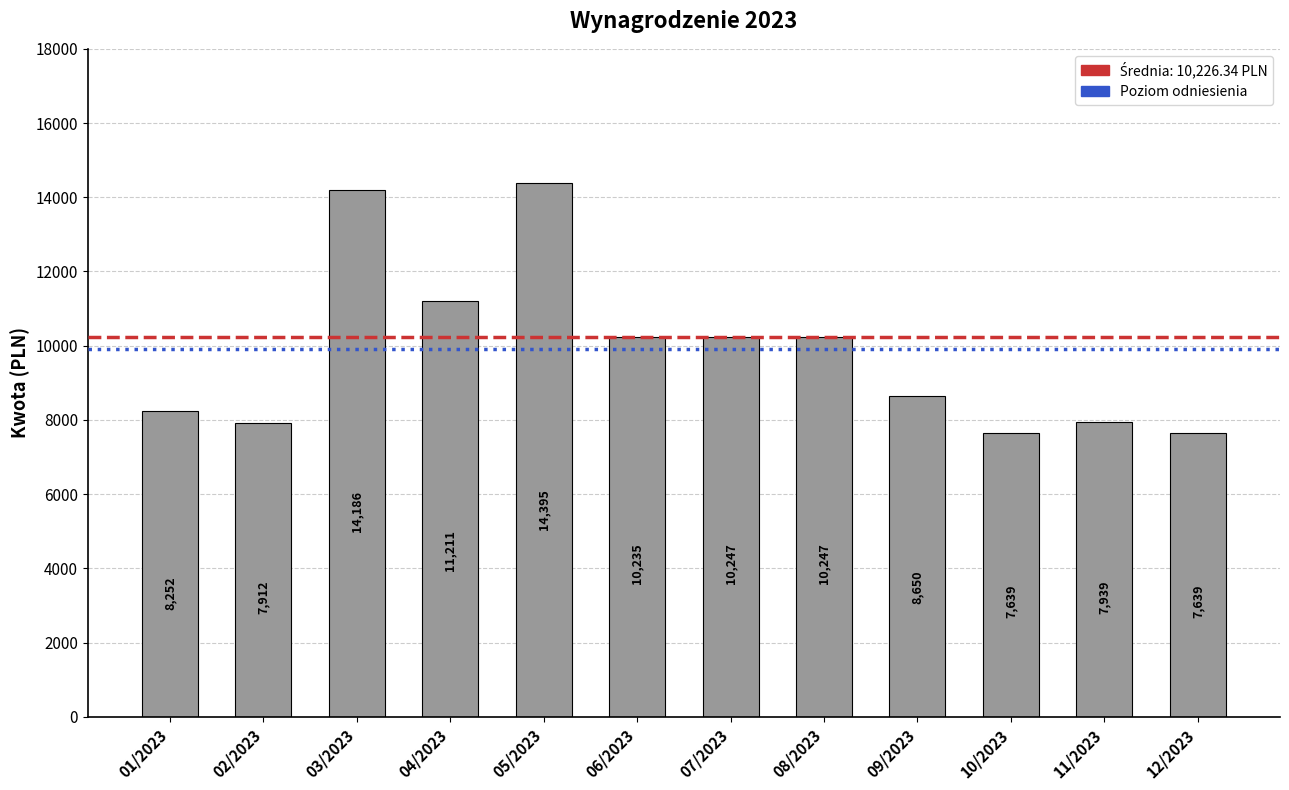

Where is the data nearest to the value 11016?

04/2023